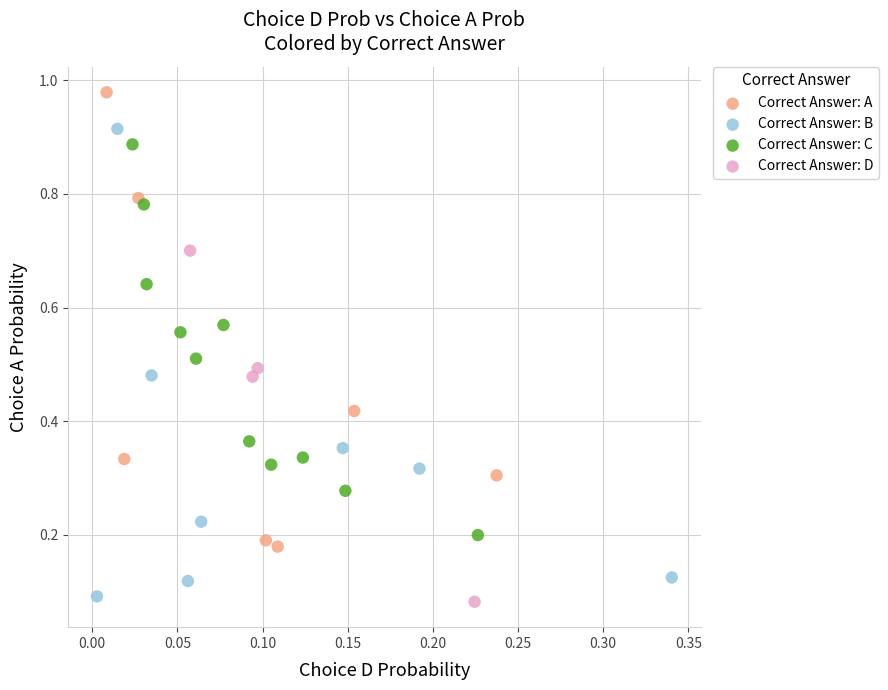

What are all the series names shown in the legend?

Correct Answer: A, Correct Answer: B, Correct Answer: C, Correct Answer: D